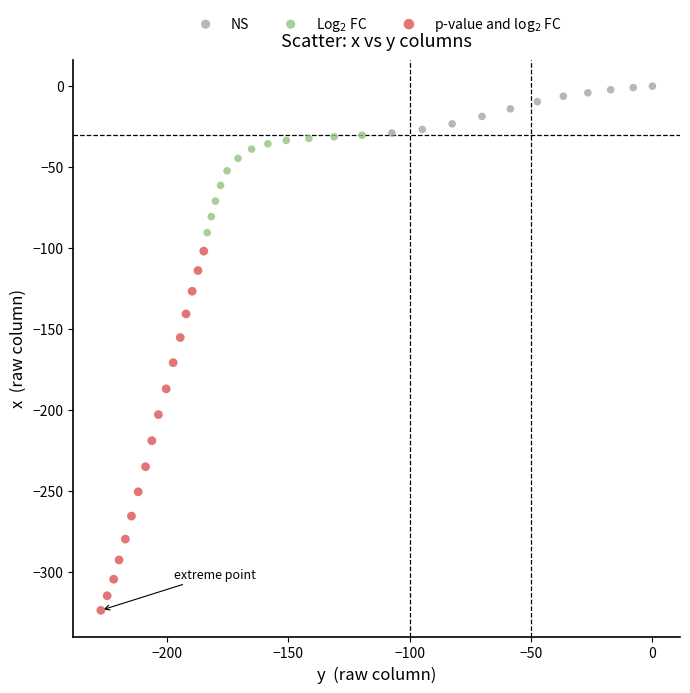

Which series contains the highest Y value?

NS